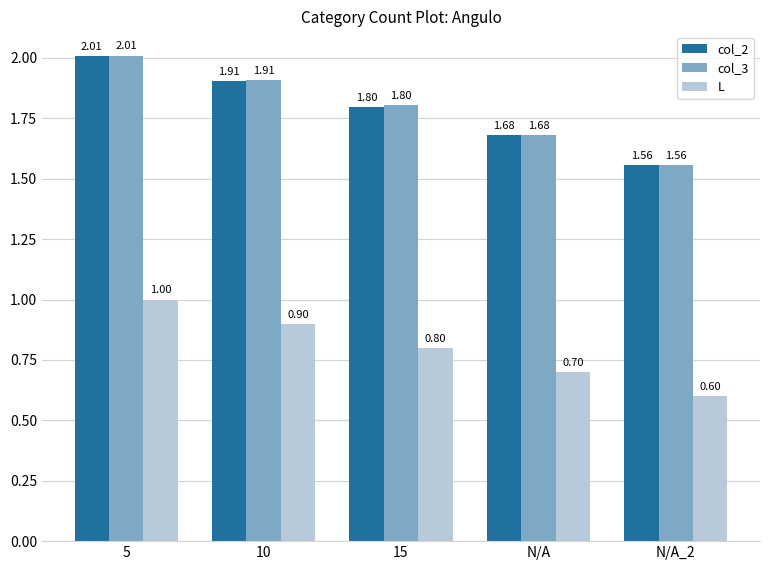

What position from the left is N/A?

4